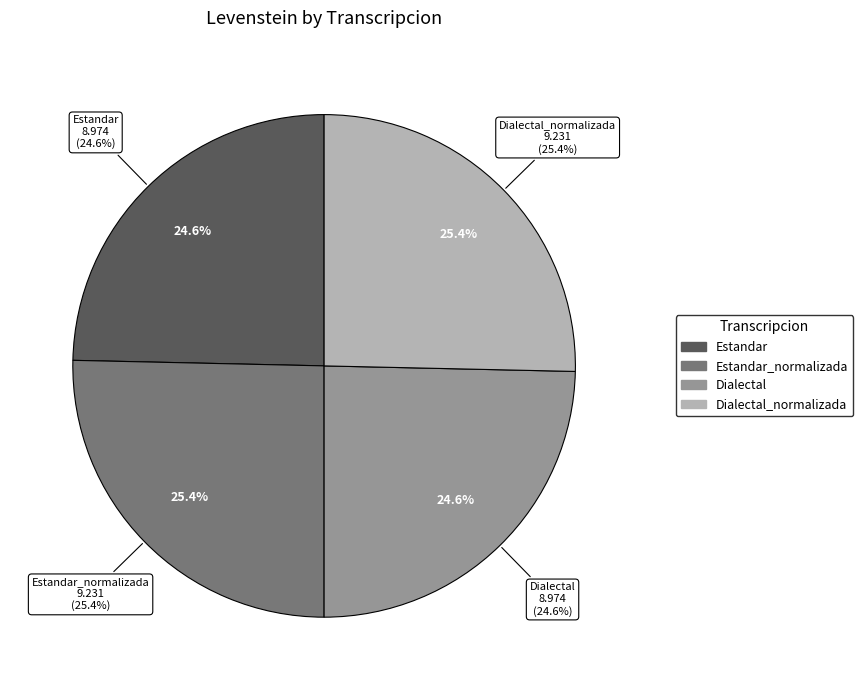

What is the smallest slice in the pie chart?

Estandar